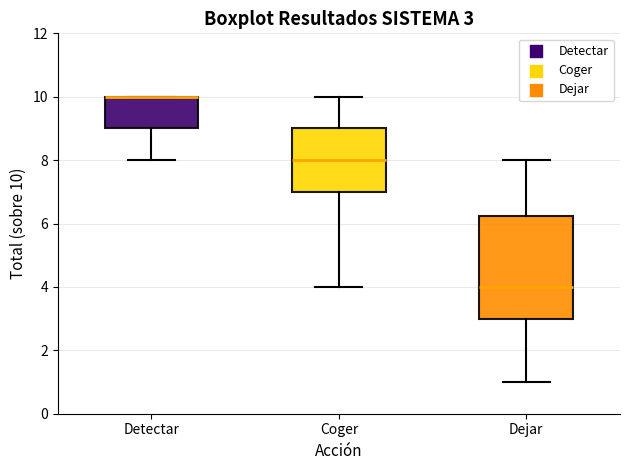

Which box is the tallest, from its lower edge to its upper edge?

Dejar